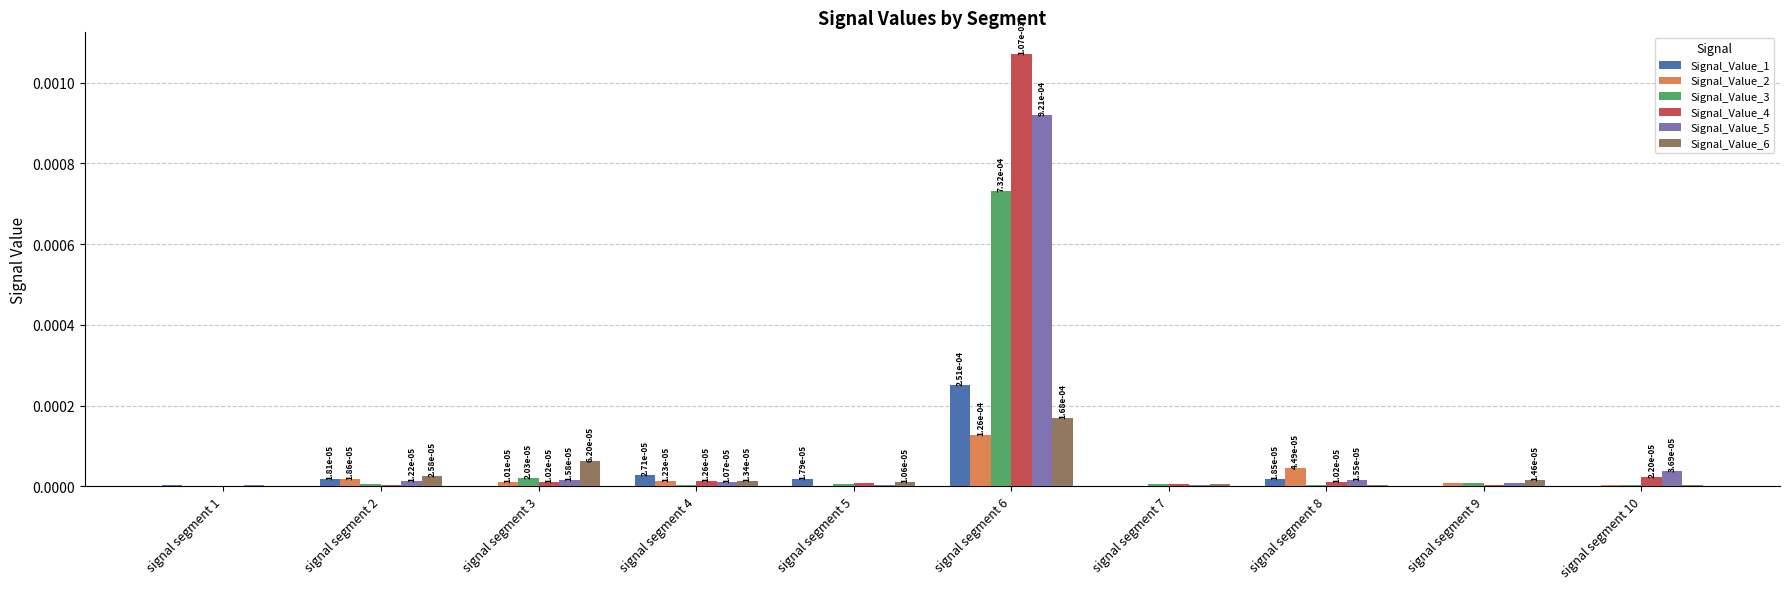

What are all the series names shown in the legend?

Signal_Value_1, Signal_Value_2, Signal_Value_3, Signal_Value_4, Signal_Value_5, Signal_Value_6